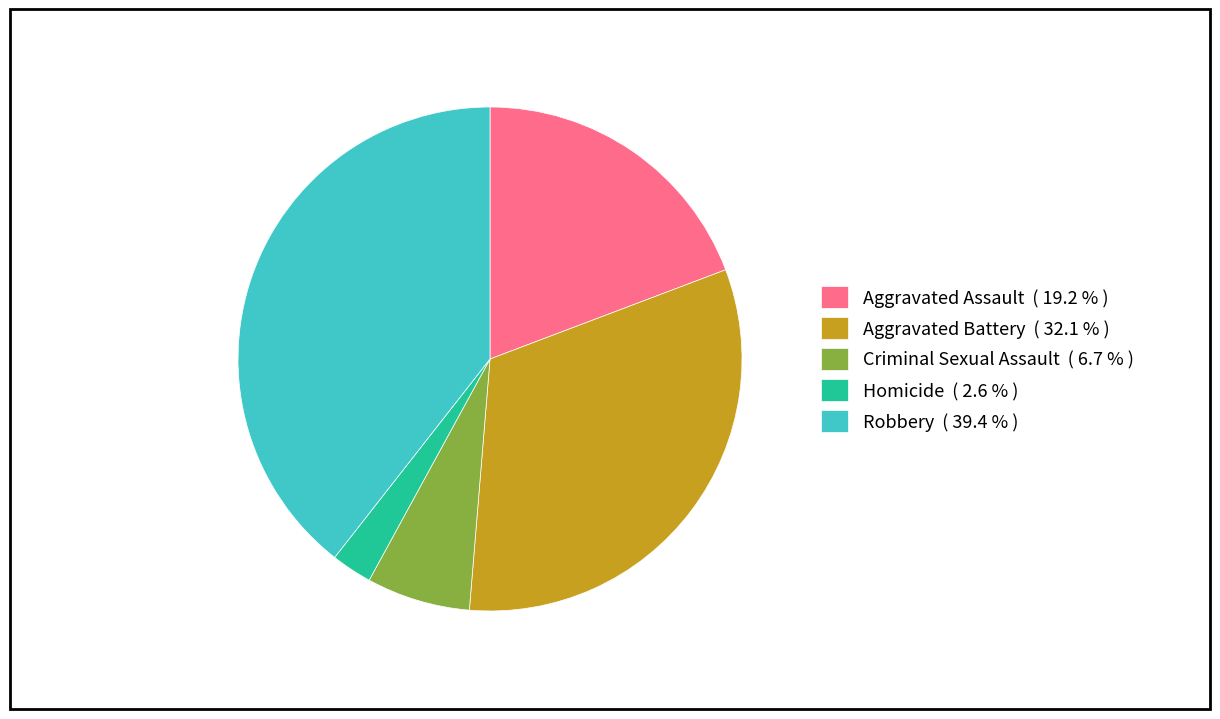

Which has a higher value, Robbery or Aggravated Battery?

Robbery